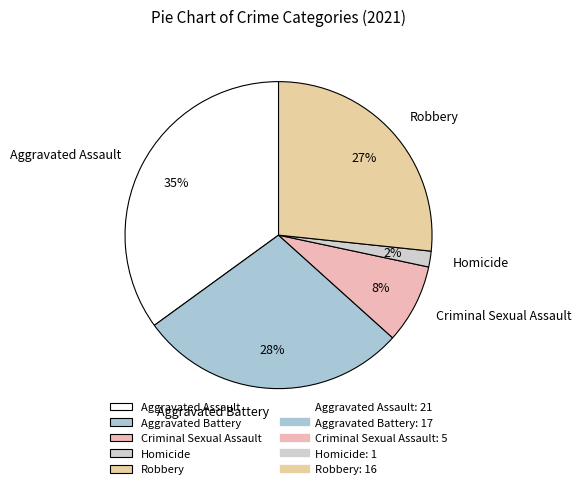

Count the number of slices in the pie.

5